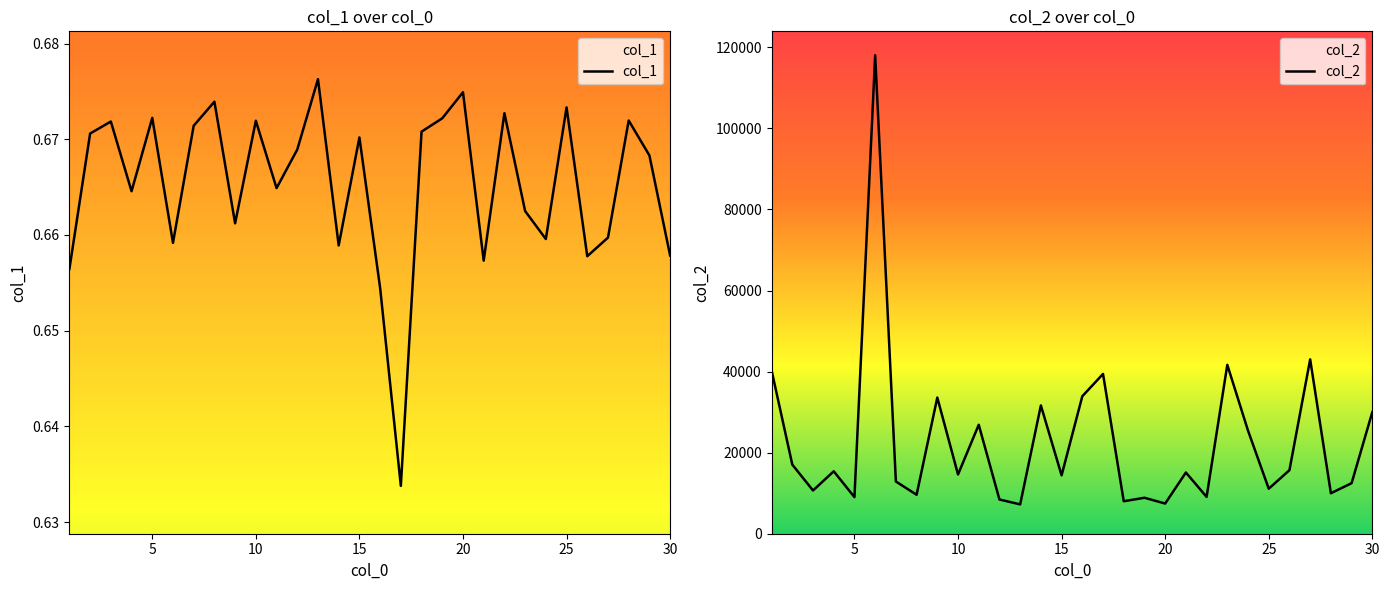

Is it true that col_1 equals 1.0 at 20?

False